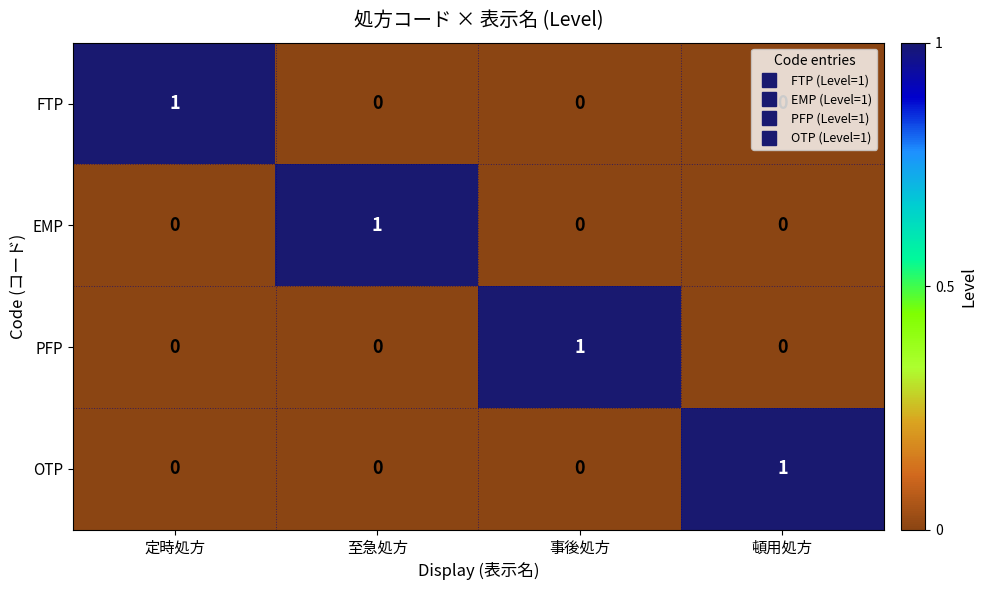

At how many categories does at least one series exceed 0?

4